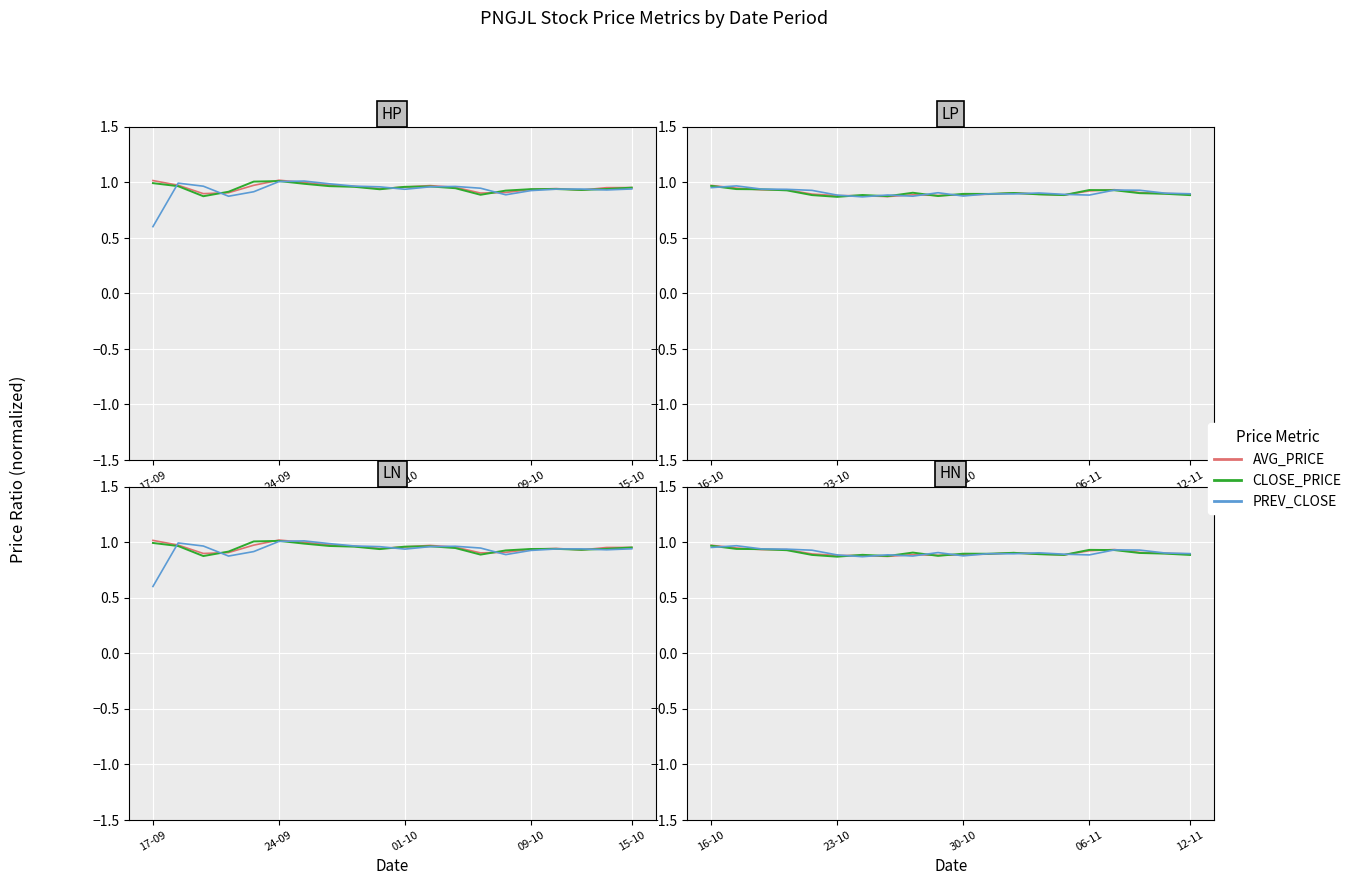

What is the sum of all CLOSE_PRICE values?

18.1